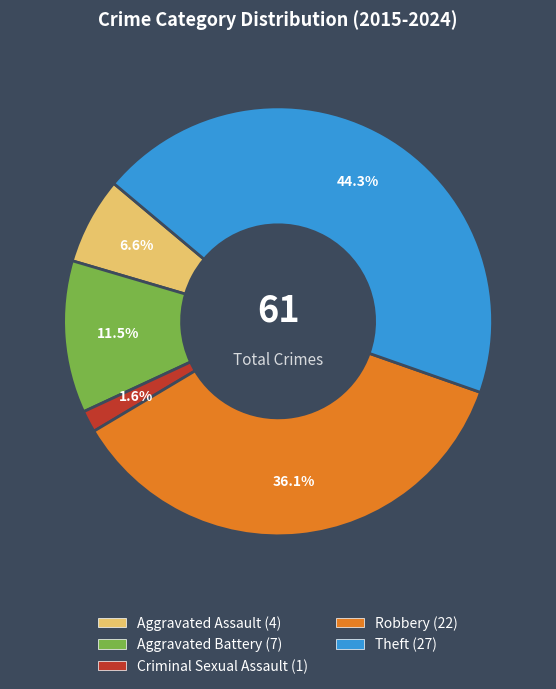

Do Criminal Sexual Assault and Robbery together represent more than half of the pie?

No